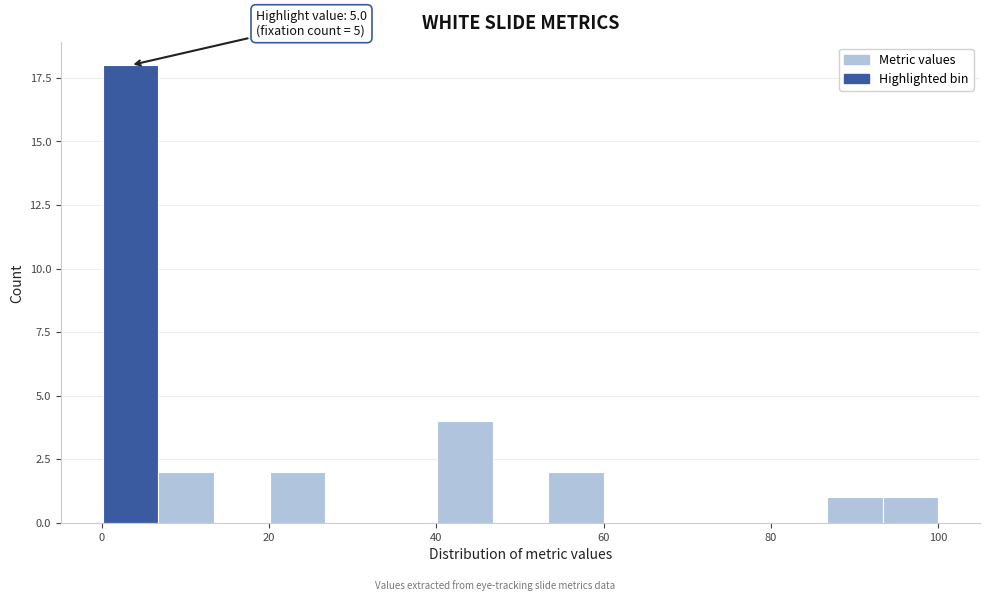

Around what value on the x-axis is the tallest bar? Give the approximate position of its centre, as read against the axis.

4